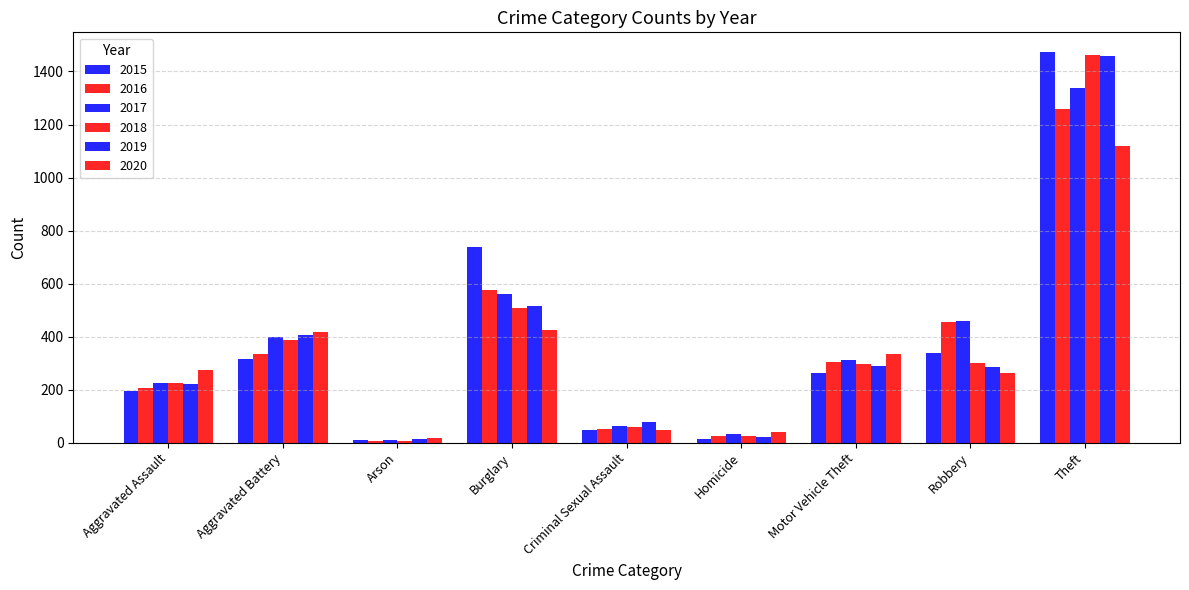

How many categories are shown in the chart?

9